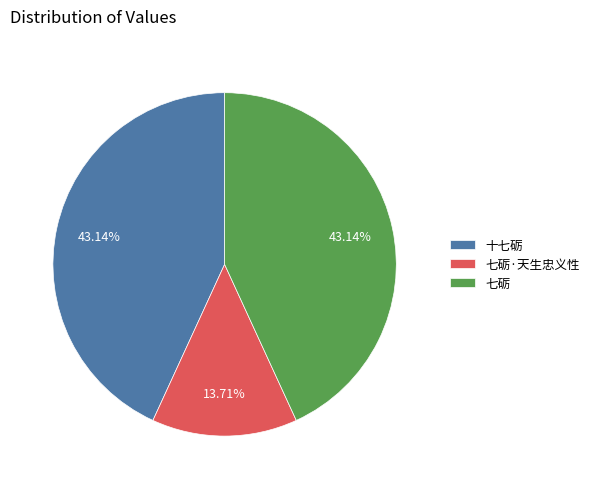

To the nearest percent, what is the average slice percentage?

33%